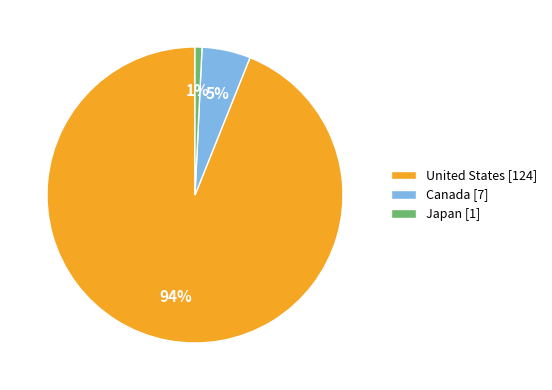

What percentage is the Canada slice, to the nearest percent?

5%